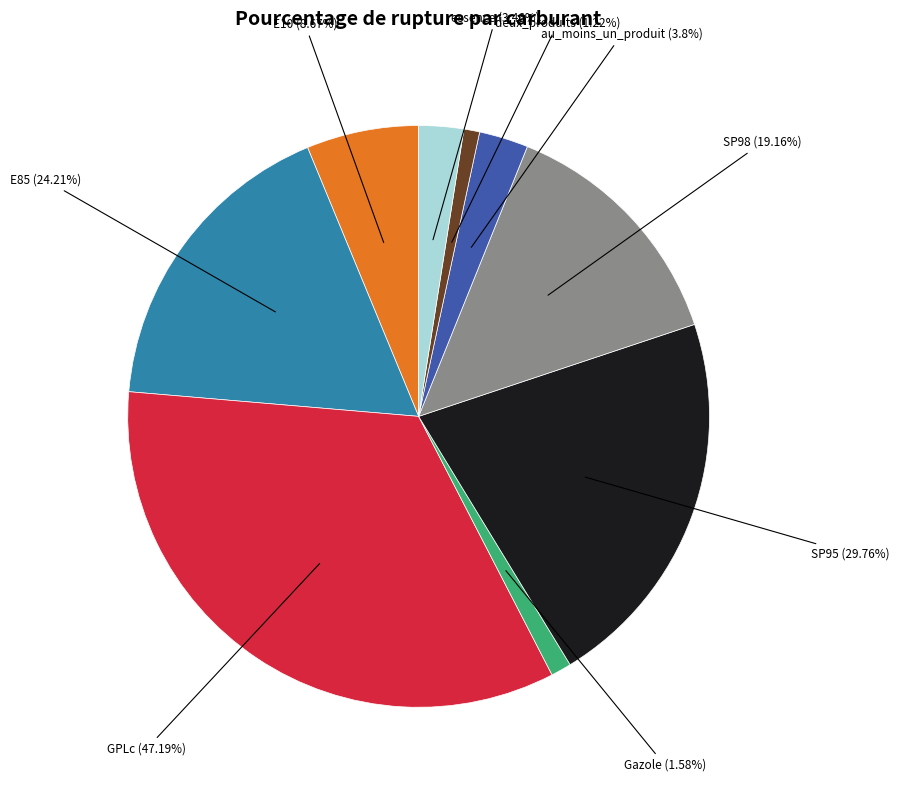

What portion of the pie excludes E85?

82.6%